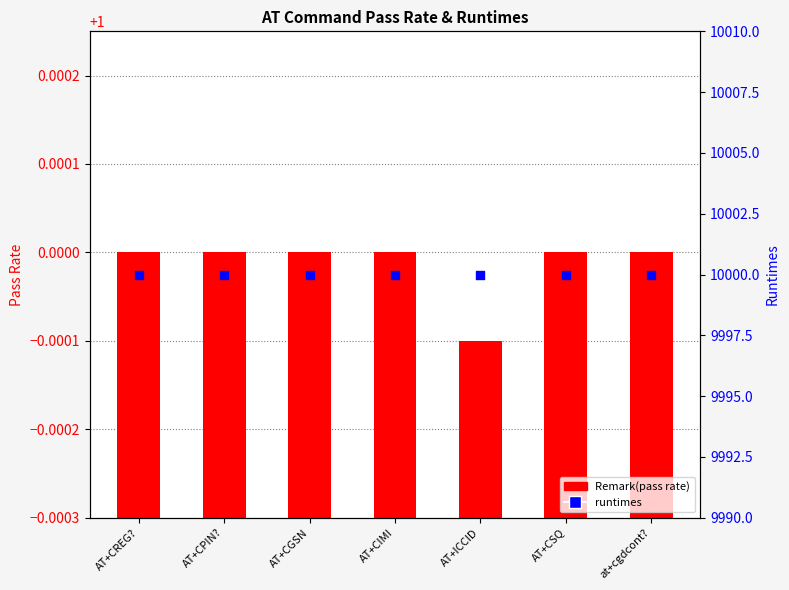

At how many categories does at least one series exceed 5336?

7